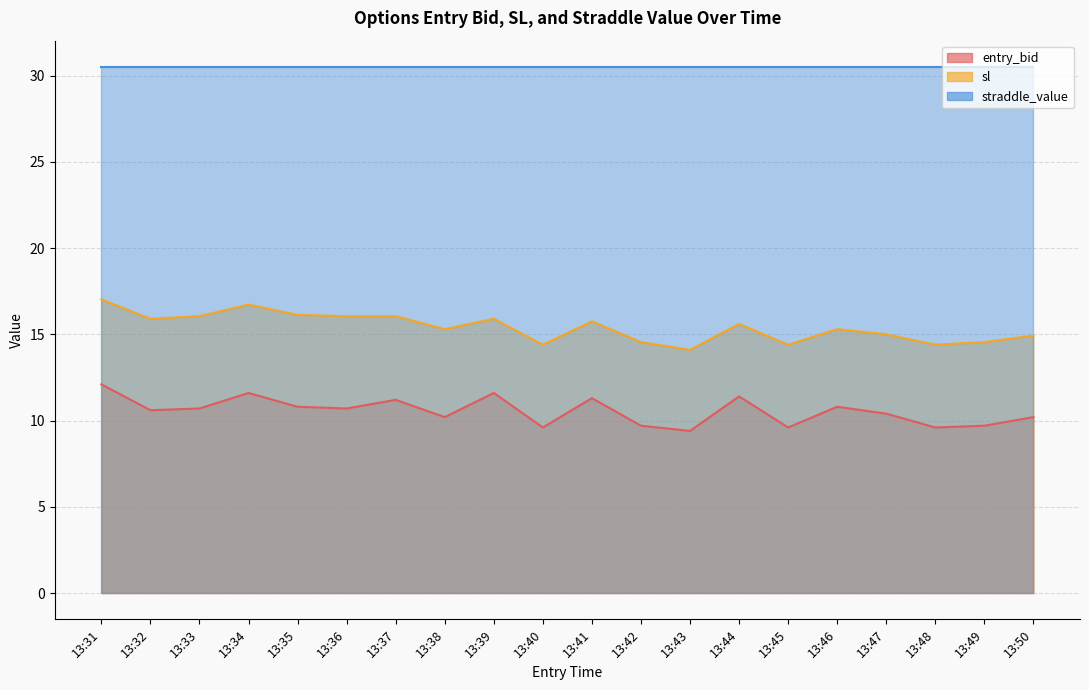

Is it true that sl equals 15.3 at 13:46?

True